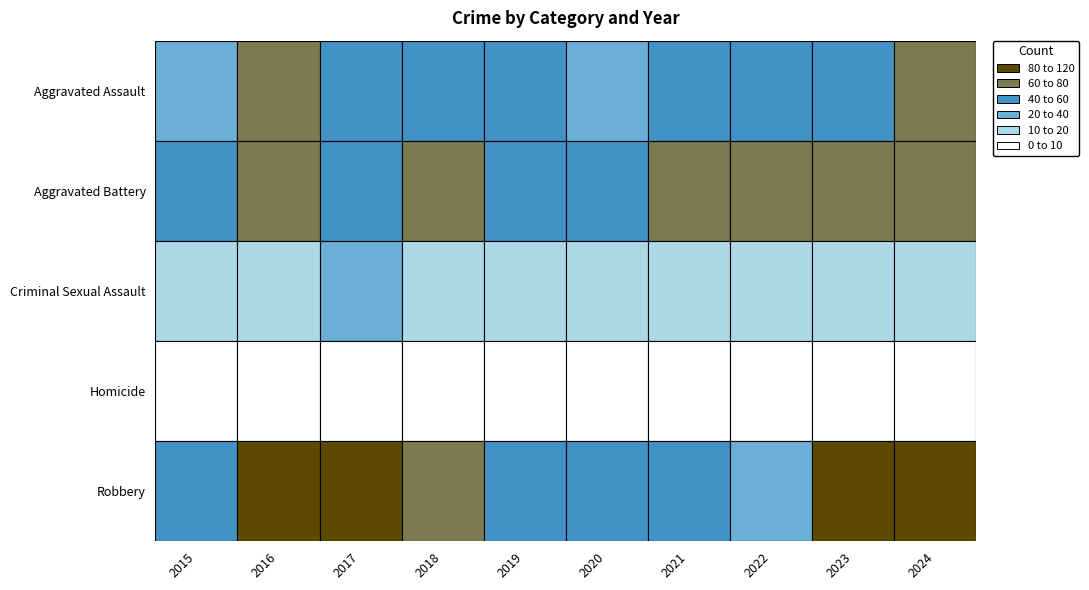

Reading right to left, list all the values displayed in this chart.

Aggravated Assault: 2024=76	2023=57	2022=44	2021=45	2020=37	2019=54	2018=51	2017=53	2016=60	2015=34
Aggravated Battery: 2024=69	2023=67	2022=71	2021=61	2020=51	2019=49	2018=69	2017=57	2016=74	2015=54
Criminal Sexual Assault: 2024=14	2023=12	2022=18	2021=11	2020=14	2019=13	2018=14	2017=21	2016=15	2015=10
Homicide: 2024=7	2023=3	2022=6	2021=9	2020=9	2019=2	2018=3	2017=3	2016=4	2015=3
Robbery: 2024=116	2023=106	2022=33	2021=55	2020=40	2019=51	2018=61	2017=100	2016=85	2015=47